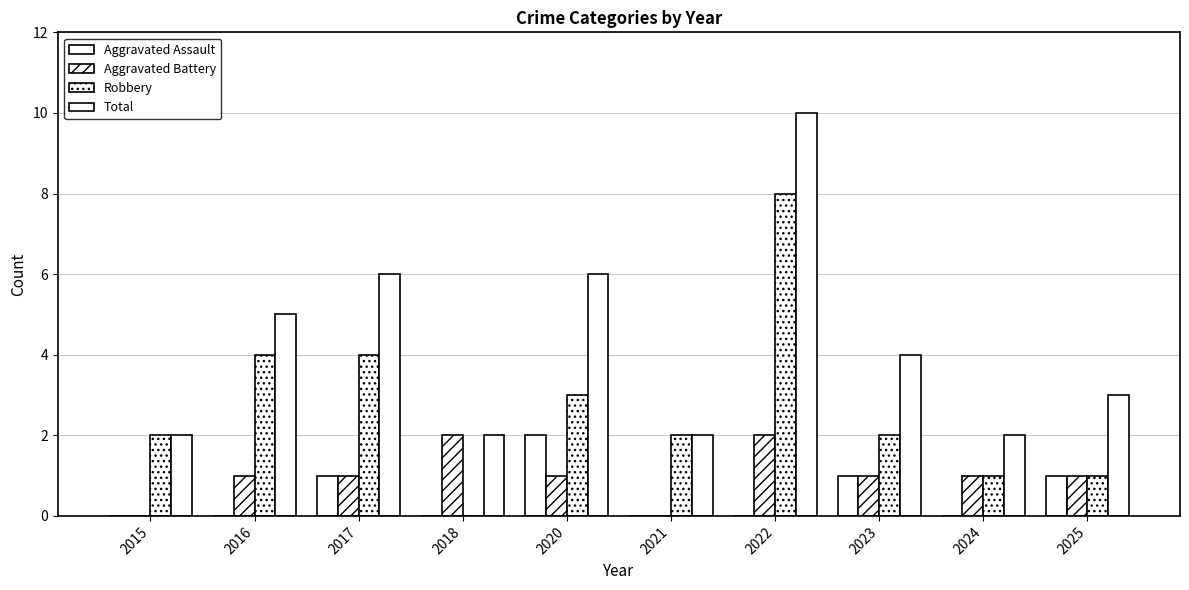

What is the difference between the maximum and minimum values in the Aggravated Assault series?

2